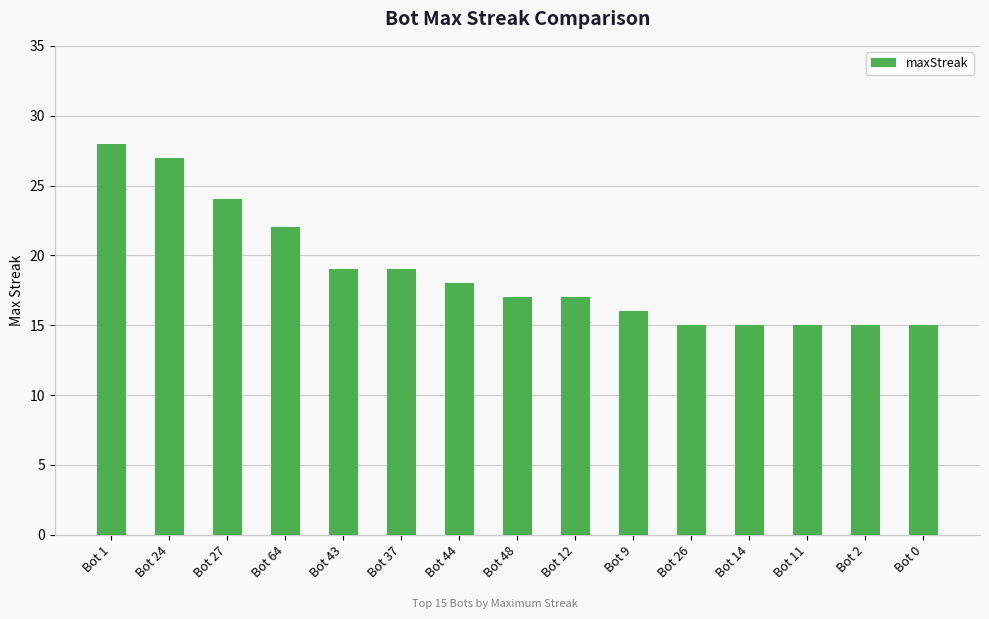

What is the label of the 6th bar from the right?

Bot 9